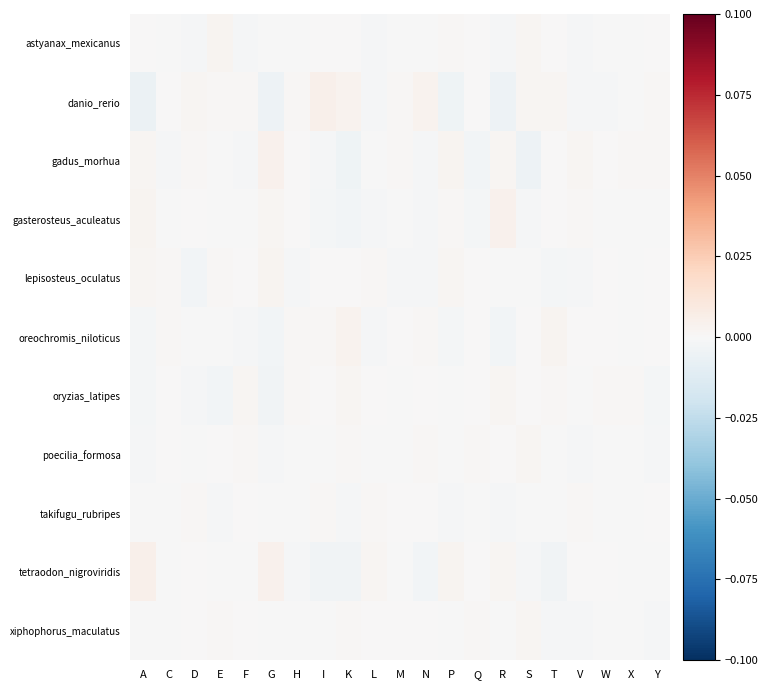

Count the number of data series in this chart.

11